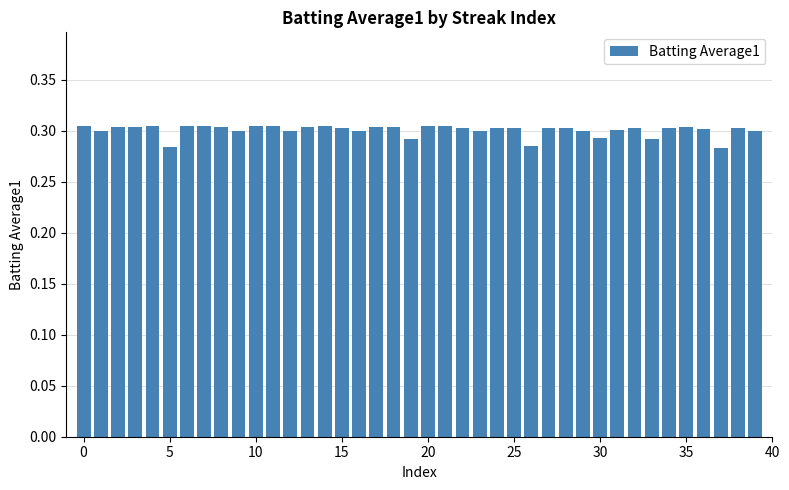

What is the sum of all values?

12.0